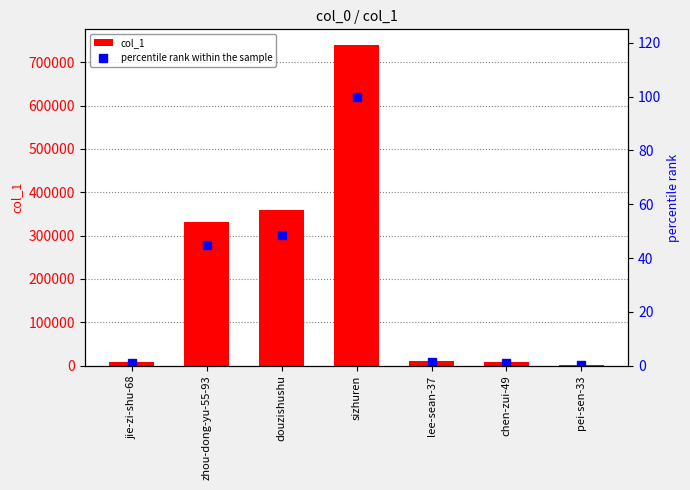

Reading left to right, list all the values displayed in this chart.

col_1: jie-zi-shu-68=7404.0	zhou-dong-yu-55-93=330724.0	douzishushu=359540.0	sizhuren=739193.0	lee-sean-37=9802.0	chen-zui-49=8227.0	pei-sen-33=1144.0
percentile rank within the sample: jie-zi-shu-68=1.0	zhou-dong-yu-55-93=44.7	douzishushu=48.6	sizhuren=100.0	lee-sean-37=1.3	chen-zui-49=1.1	pei-sen-33=0.2